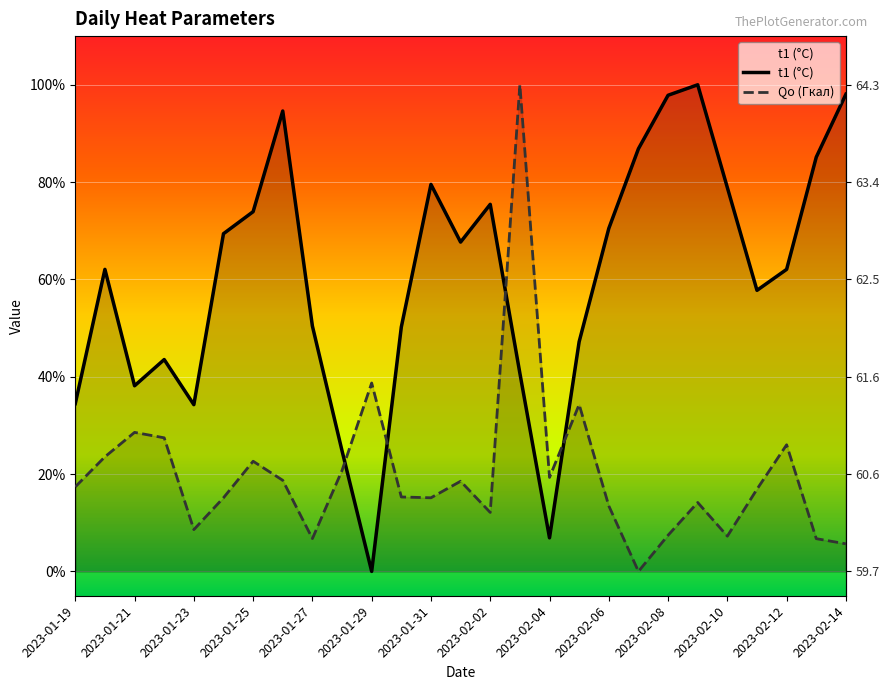

How many interior local valleys does the Qо (Гкал) series have?

7